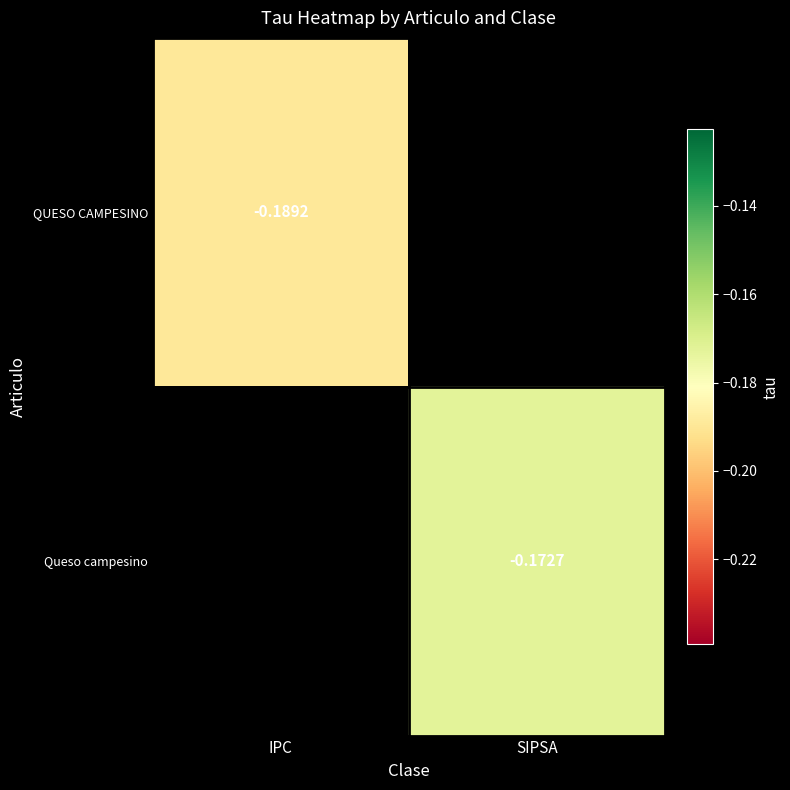

Which series has the widest spread of values?

QUESO CAMPESINO